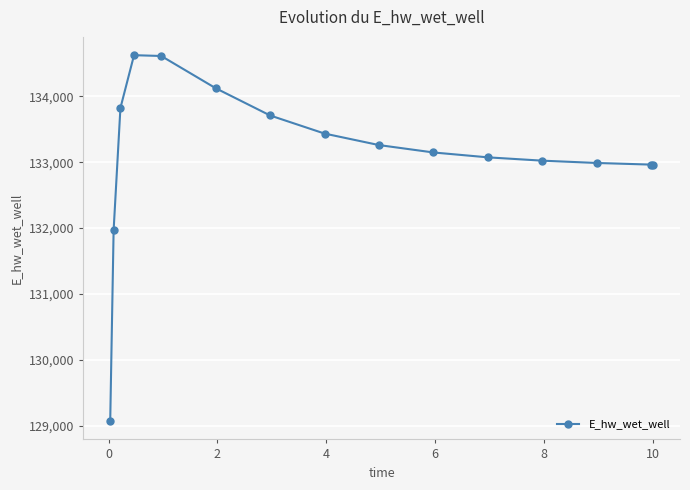

What is the difference between the maximum and minimum values?

5554.9